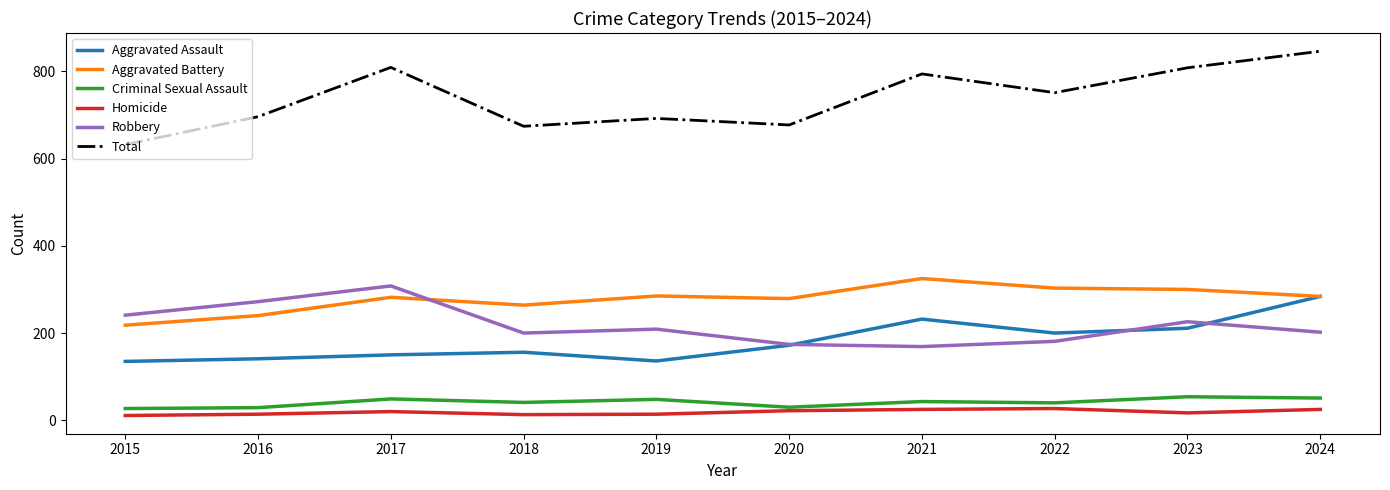

True or false: Homicide and Aggravated Assault cross at least once.

False